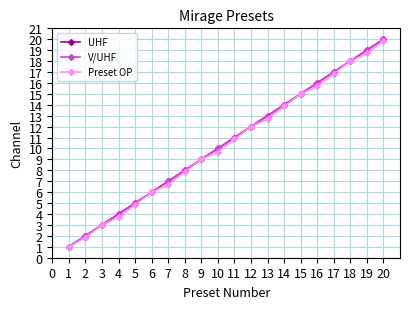

Reading left to right, what are all the values shown in this chart?

UHF: 1=1.0	2=2.0	3=3.0	4=4.0	5=5.0	6=6.0	7=7.0	8=8.0	9=9.0	10=10.0	11=11.0	12=12.0	13=13.0	14=14.0	15=15.0	16=16.0	17=17.0	18=18.0	19=19.0	20=20.0
V/UHF: 1=1.0	2=2.0	3=3.0	4=4.0	5=5.0	6=6.0	7=7.0	8=8.0	9=9.0	10=10.0	11=11.0	12=12.0	13=13.0	14=14.0	15=15.0	16=16.0	17=17.0	18=18.0	19=19.0	20=20.0
Preset OP: 1=1.0	2=1.8	3=3.0	4=3.7	5=4.9	6=6.0	7=6.7	8=7.9	9=9.0	10=9.7	11=10.8	12=12.0	13=12.7	14=13.8	15=15.0	16=15.7	17=16.8	18=18.0	19=18.7	20=19.8